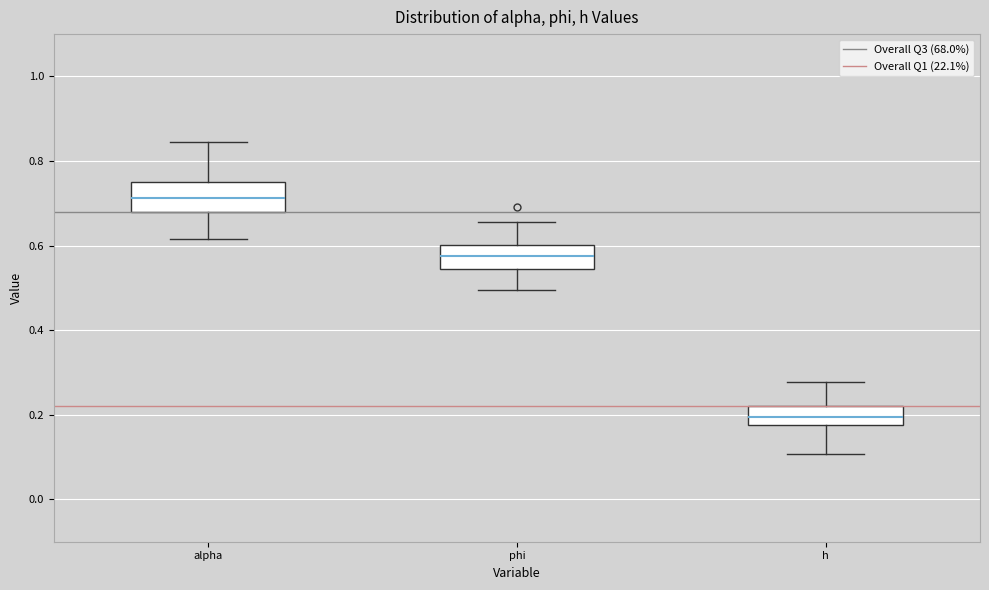

Which box's median line is the lowest?

h